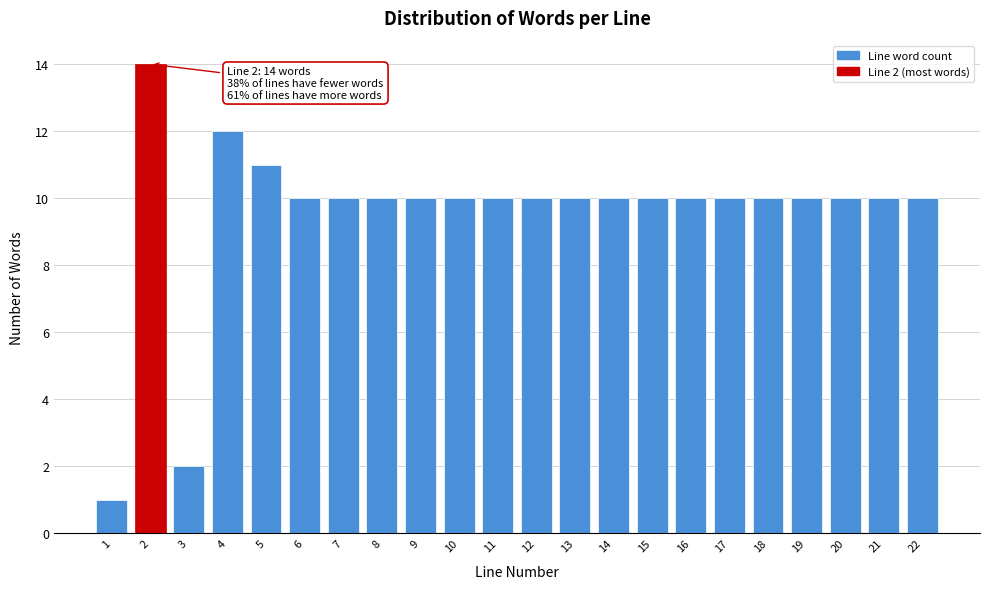

Reading left to right, extract all data points from this chart.

1	14	2	12	11	10	10	10	10	10	10	10	10	10	10	10	10	10	10	10	10	10